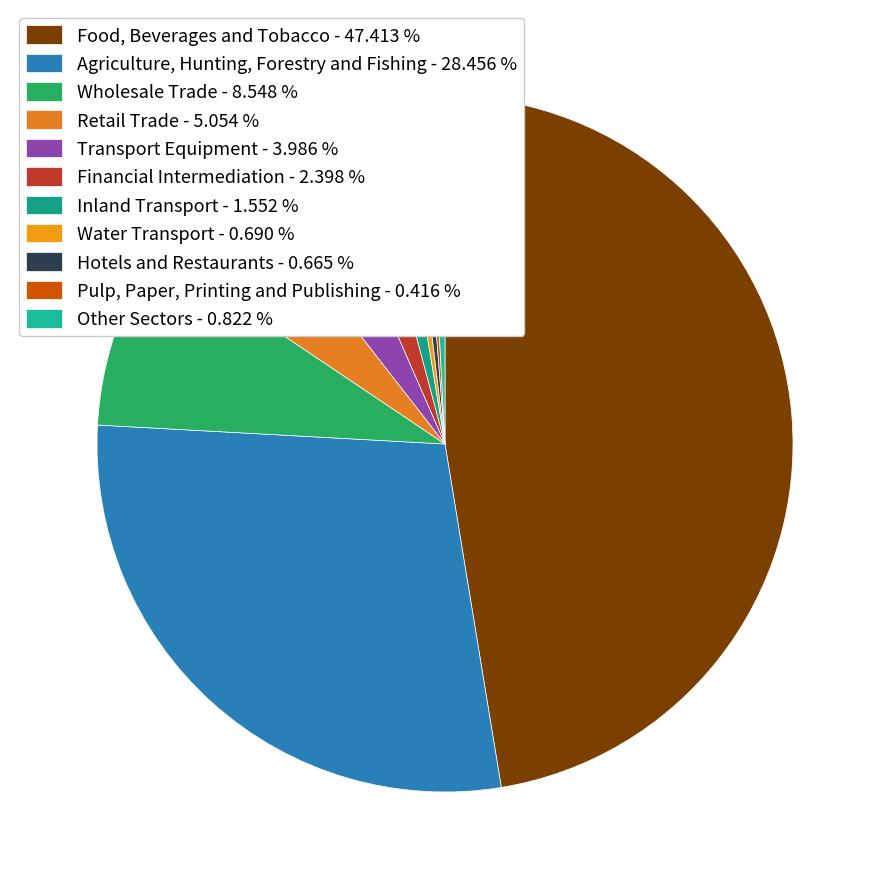

What is the largest slice in the pie chart?

Food, Beverages and Tobacco - 47.413 %